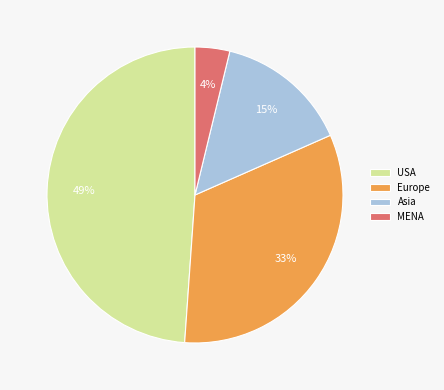

How many slices are in this pie chart?

4